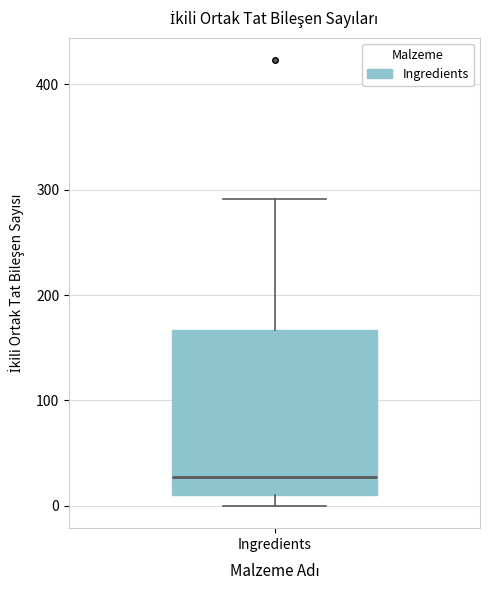

Read this box plot against the y-axis: the position of the median line, the range covered by the box, and the ends of both whiskers. The values are not printed on the chart, so give them approximately, as read against the axis.

median 30, box 10 to 170, whiskers 0 to 290